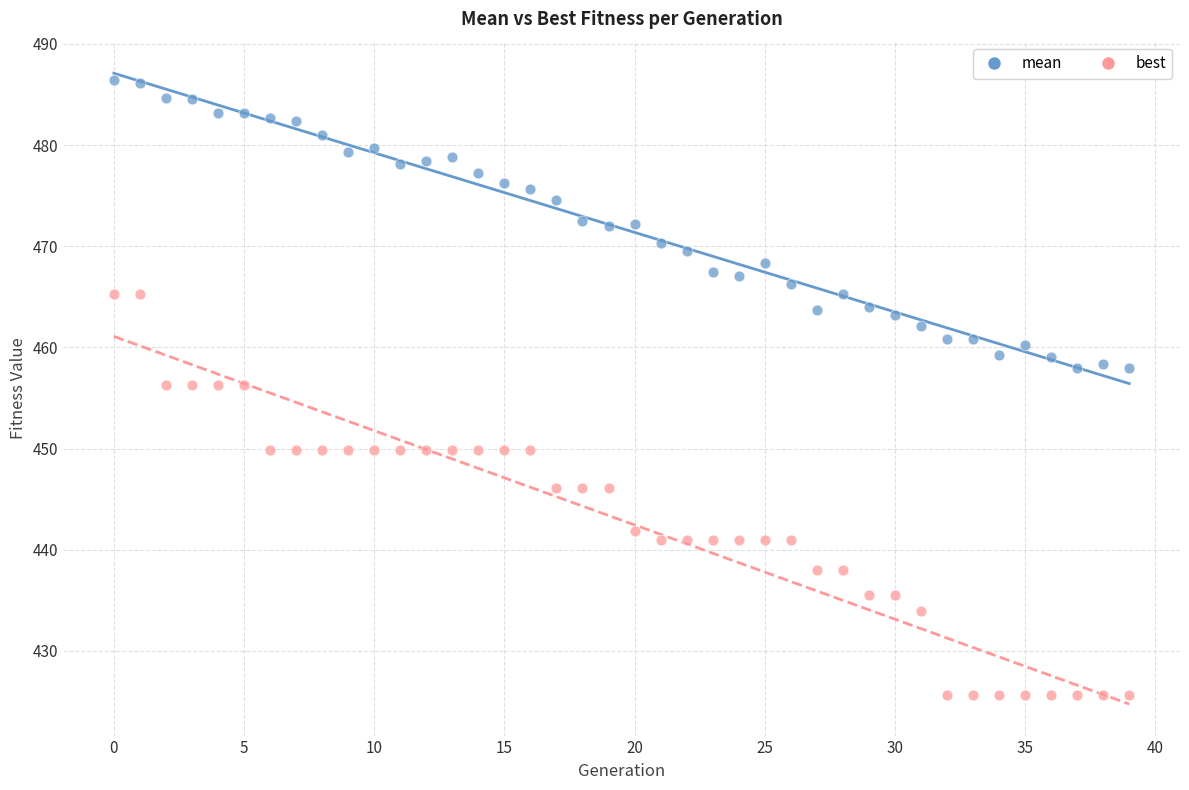

Which series has the largest Y range (max minus min)?

best